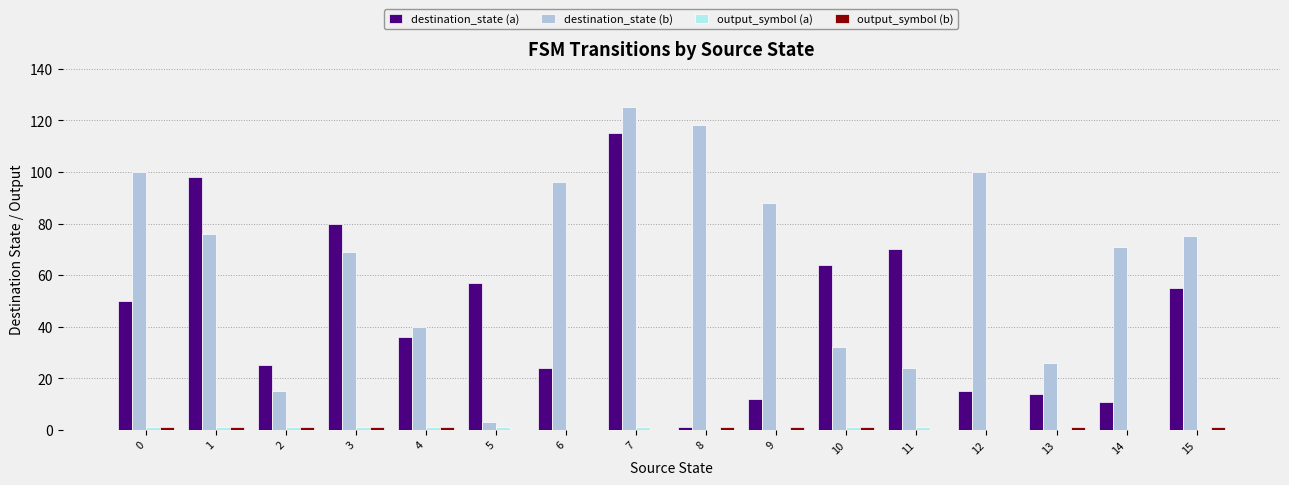

What is the maximum value for destination_state (b)?

125